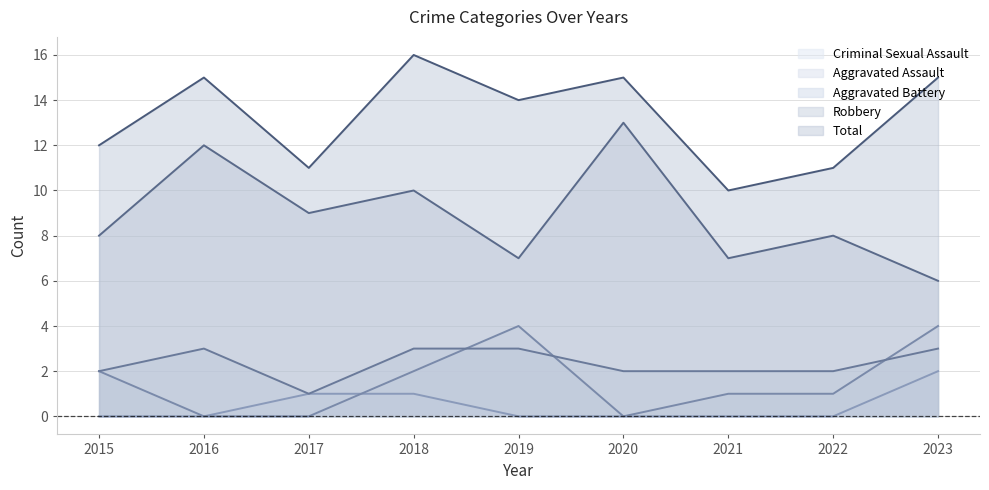

What value does the Total series have at 2018?

16